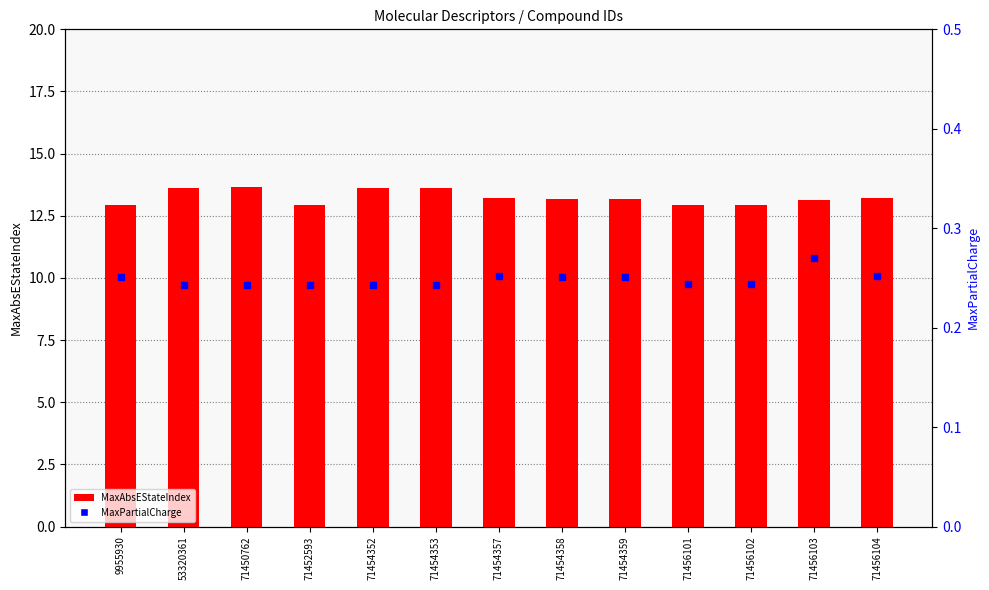

Which series changed the most between 71450762 and 71454357?

MaxAbsEStateIndex